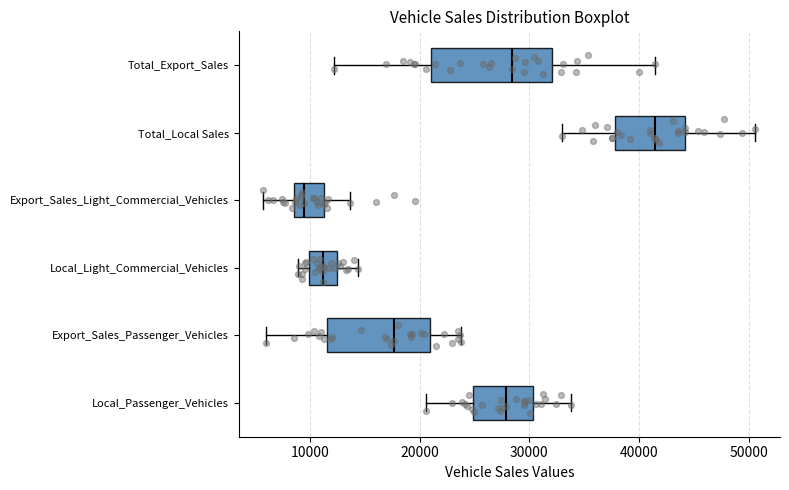

Comparing the boxes themselves (not the whiskers), which one is the widest?

Total_Export_Sales